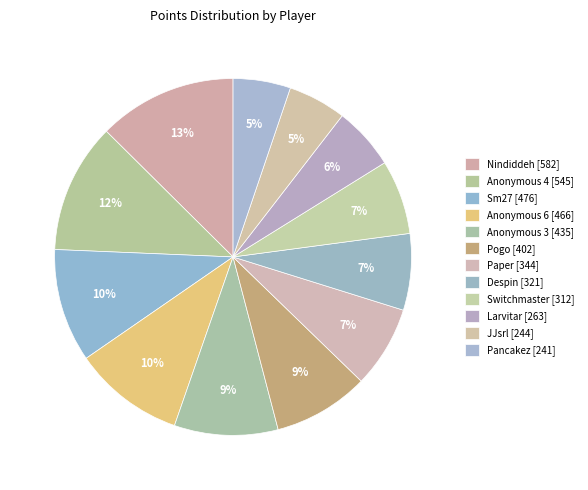

Combined, what portion of the pie is Larvitar and Paper?

13.1%